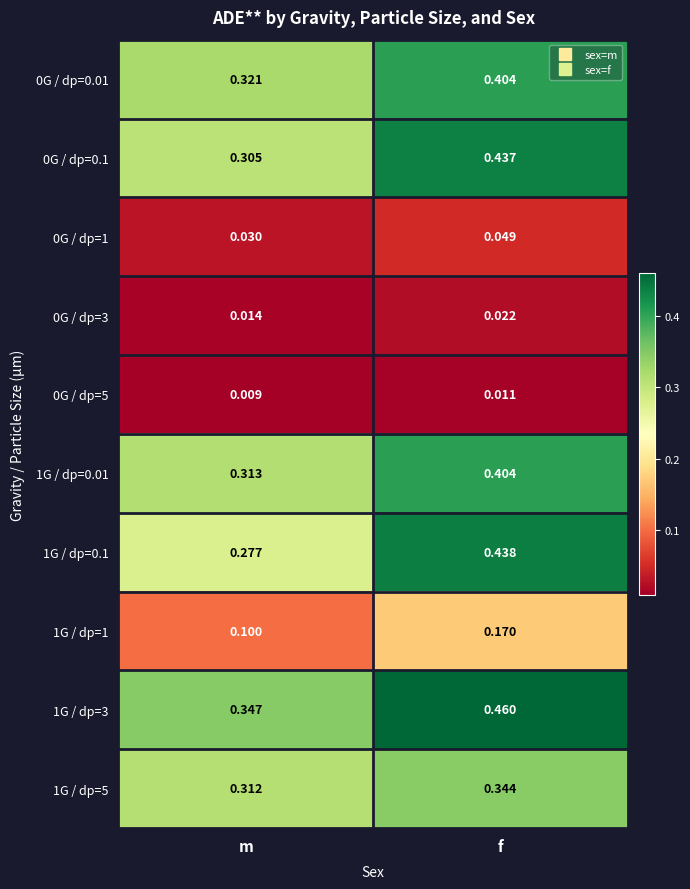

Where is 0G / dp=0.01 nearest to the value 0?

m